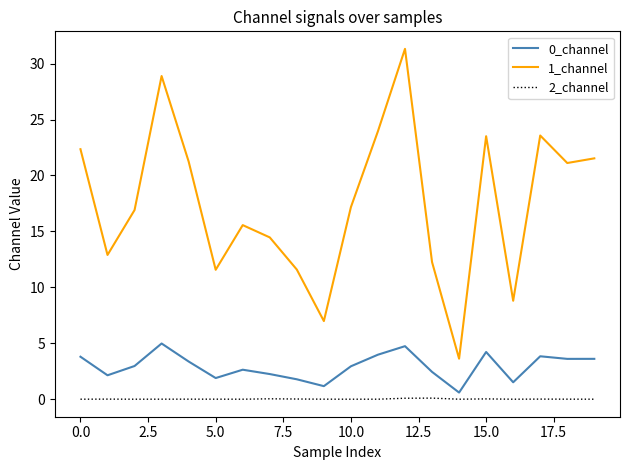

How many lines are shown in the chart?

3